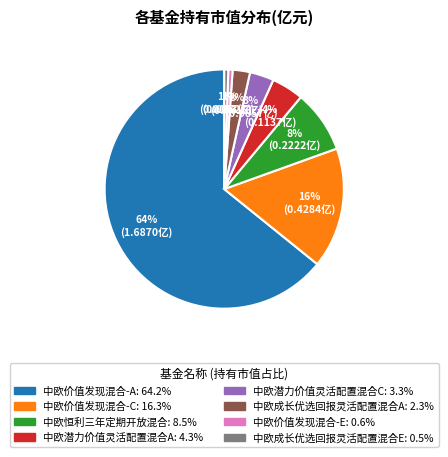

To the nearest percent, what portion does 中欧潜力价值灵活配置混合A represent?

4%